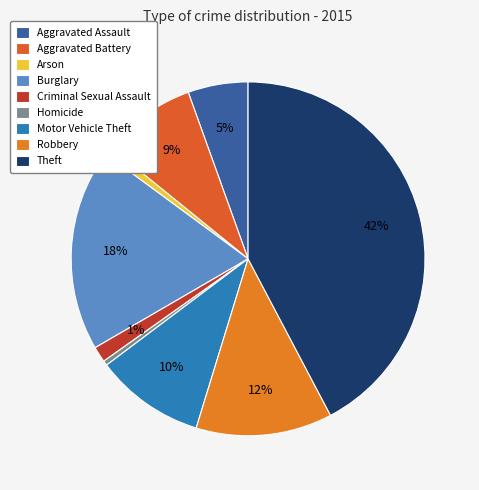

Which slice is the smallest?

Homicide